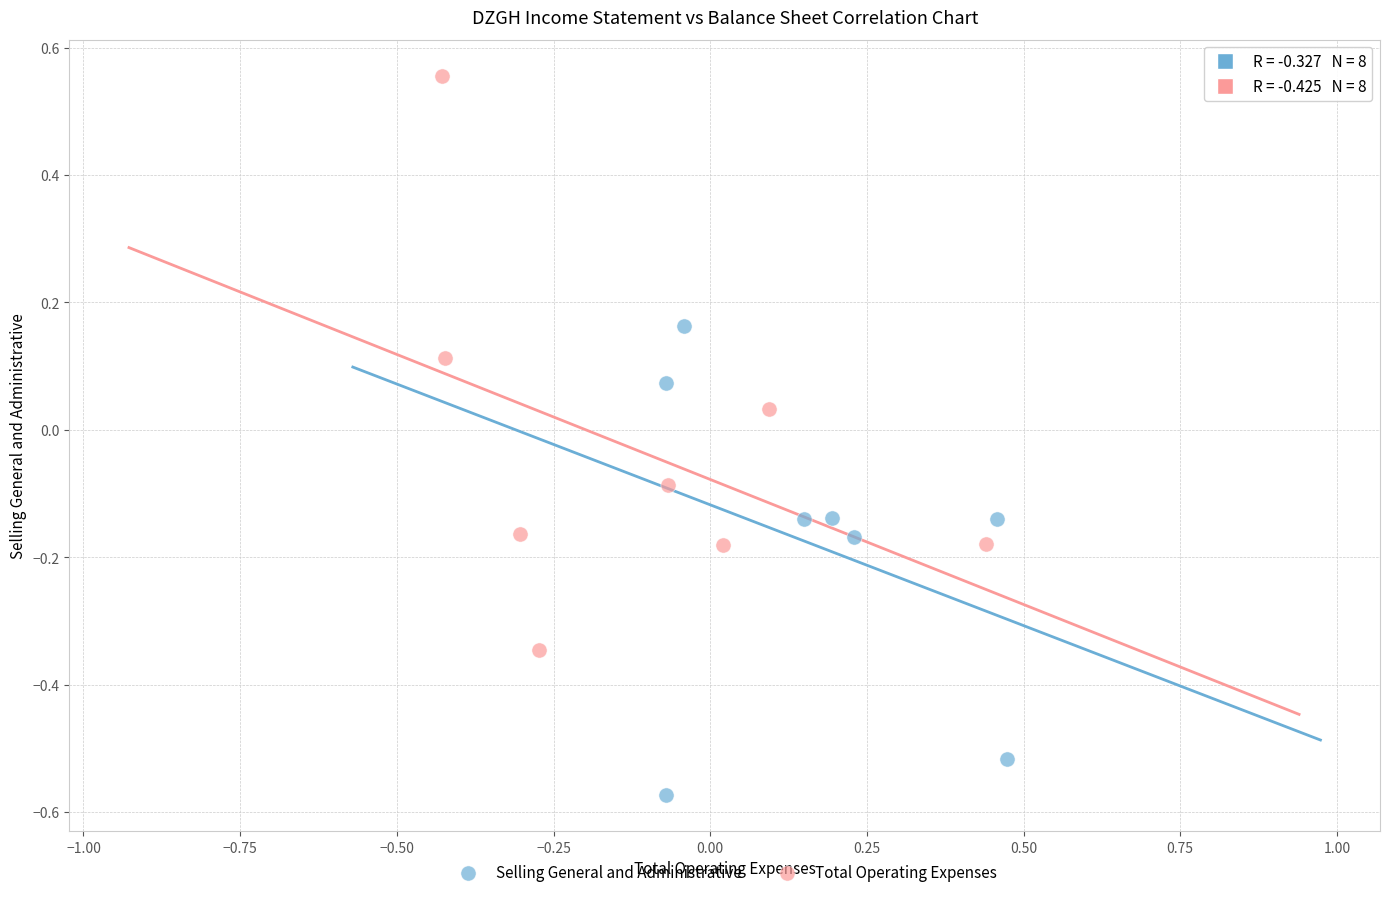

Which series contains the lowest Y value?

Selling General and Administrative